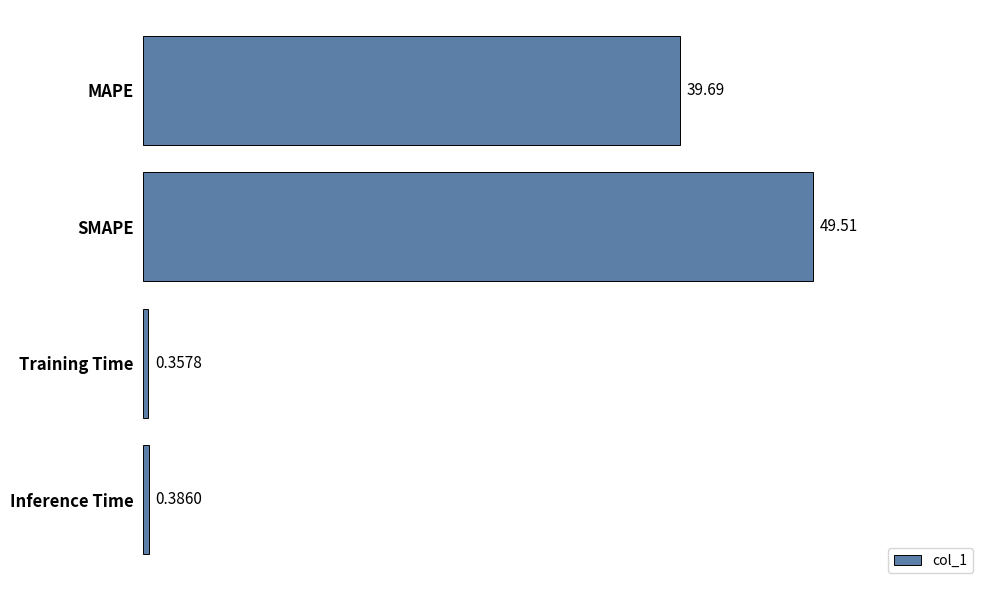

Which label corresponds to the largest value in the chart?

SMAPE